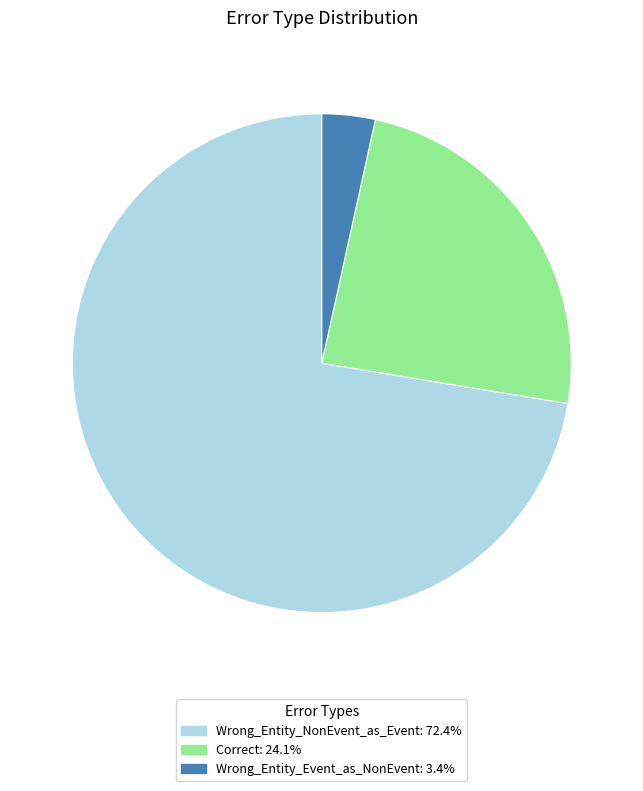

Approximately how many times larger is the value at Wrong_Entity_NonEvent_as_Event compared to Correct?

3.0